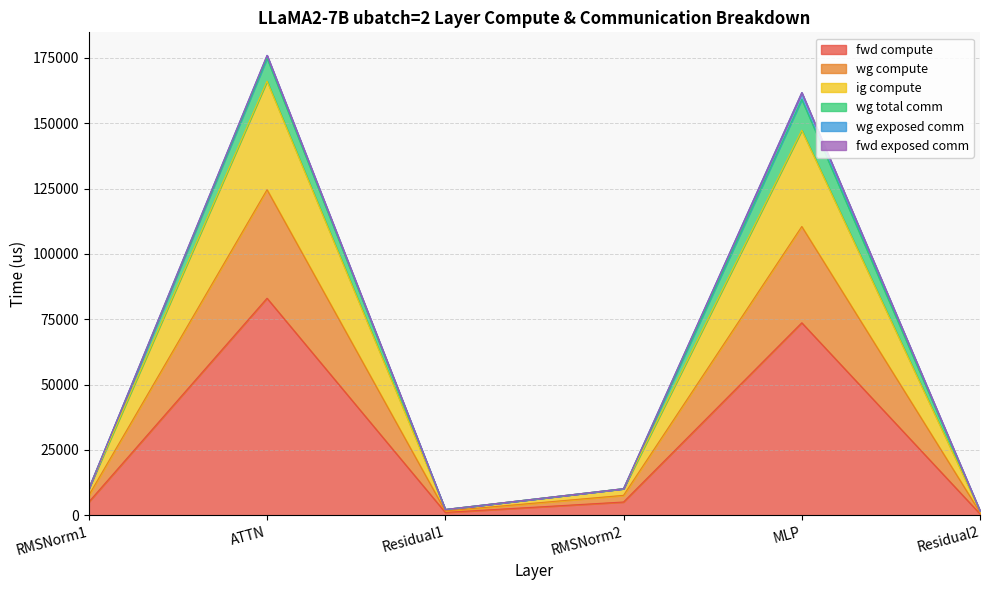

What is the lowest value of the ig compute series?

1120.6